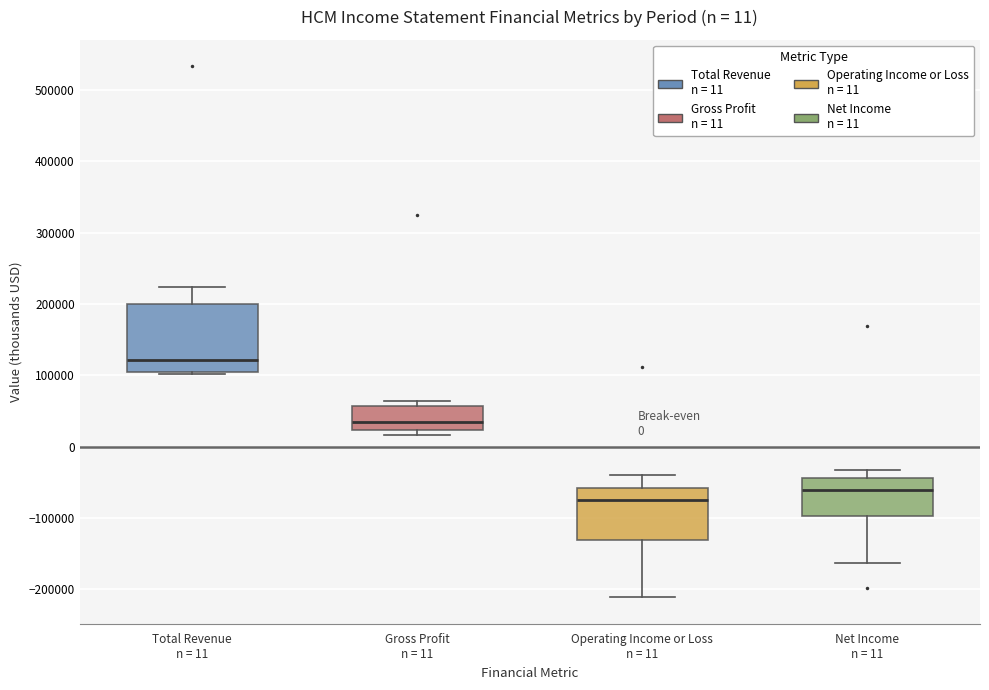

Which box is the tallest, from its lower edge to its upper edge?

Total Revenue n = 11